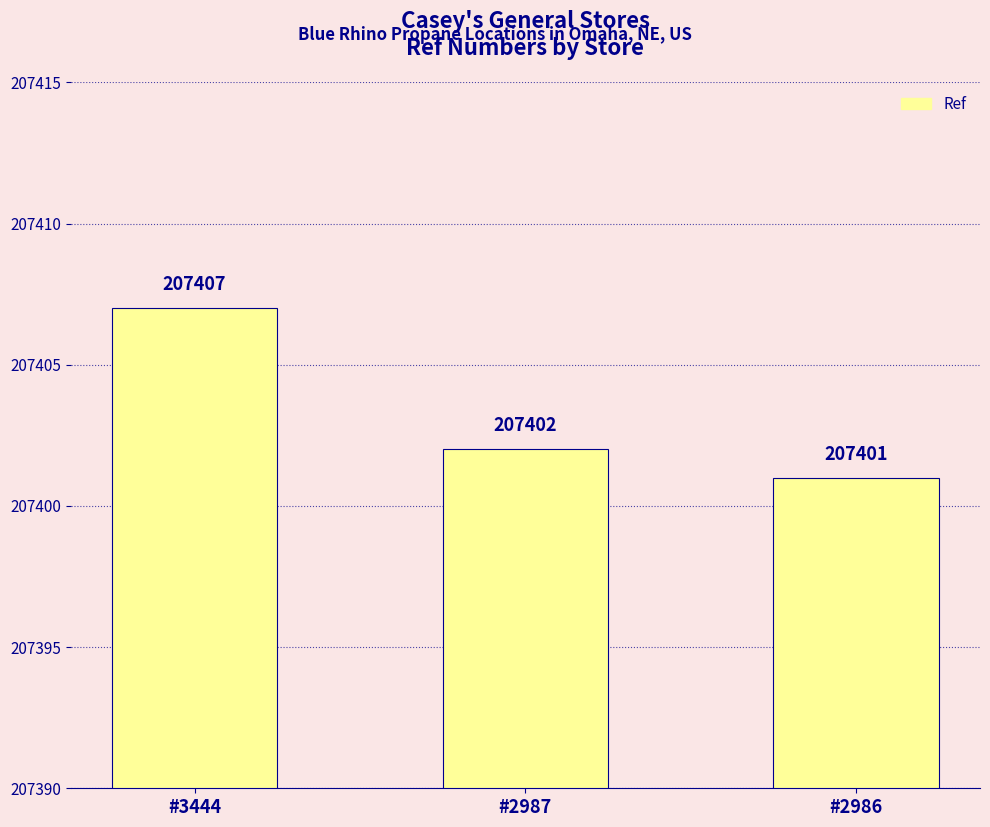

Are the bars grouped side by side (vs. stacked)?

No